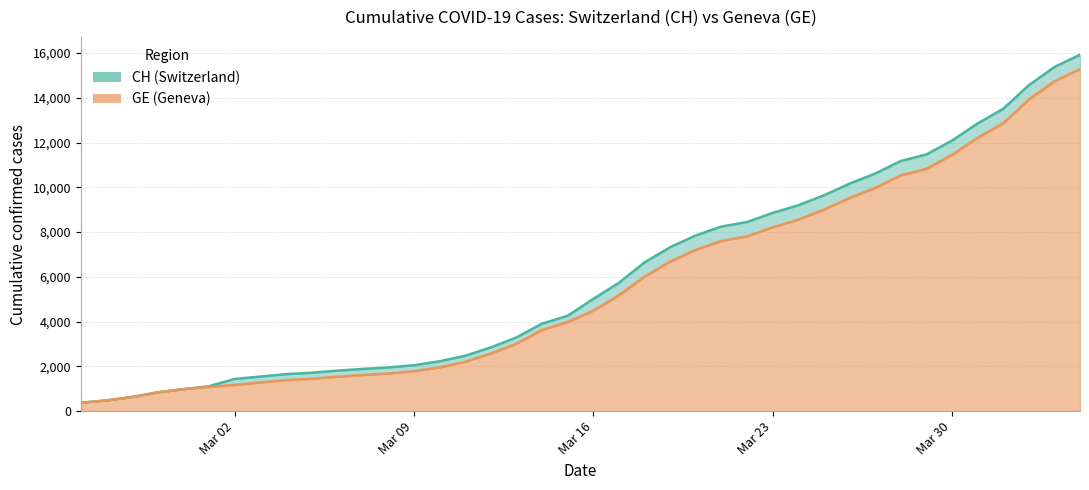

What is the maximum value for GE (Geneva)?

15284